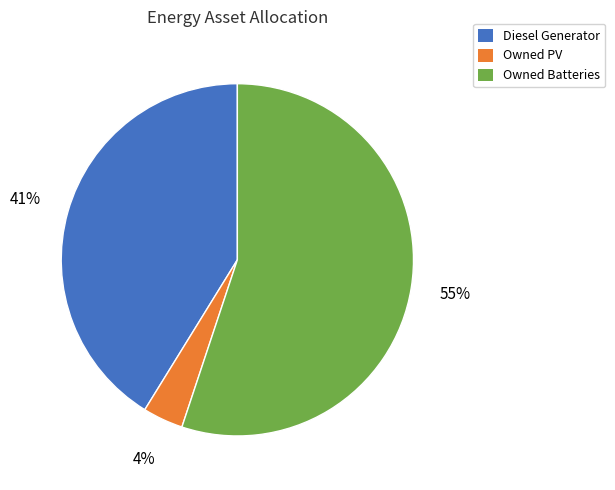

Rank the categories by value from lowest to highest.

Owned PV, Diesel Generator, Owned Batteries